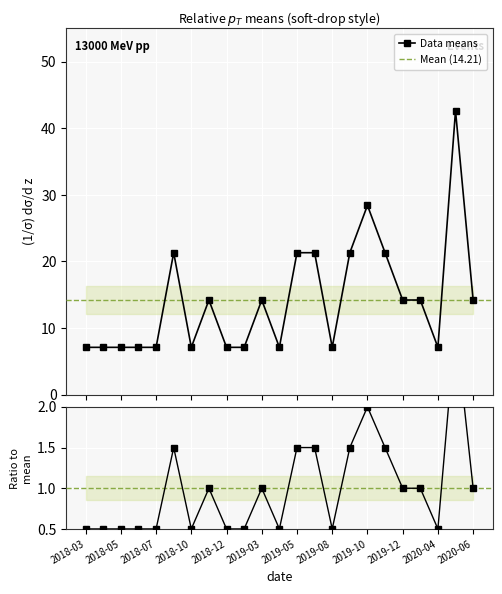

How many series are shown in this chart?

1